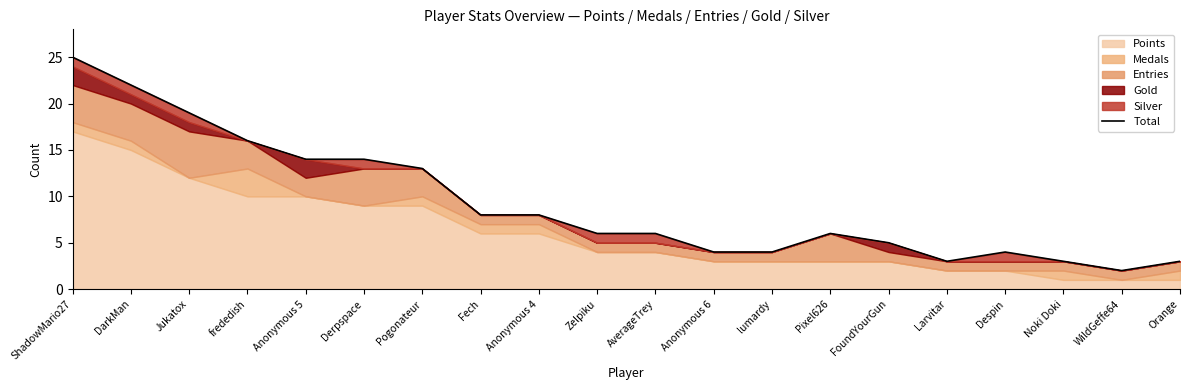

At which category does the chart reach its peak across all series?

ShadowMario27